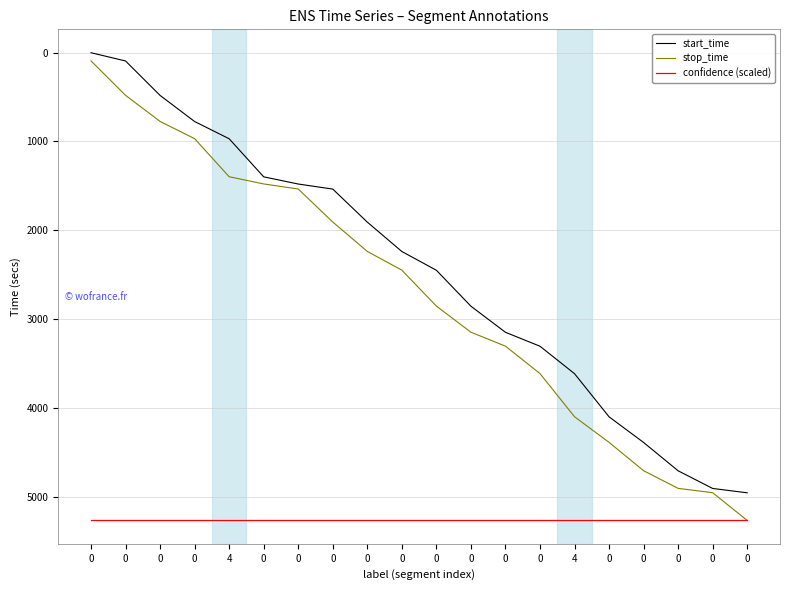

What are all the series names shown in the legend?

start_time, stop_time, confidence (scaled)